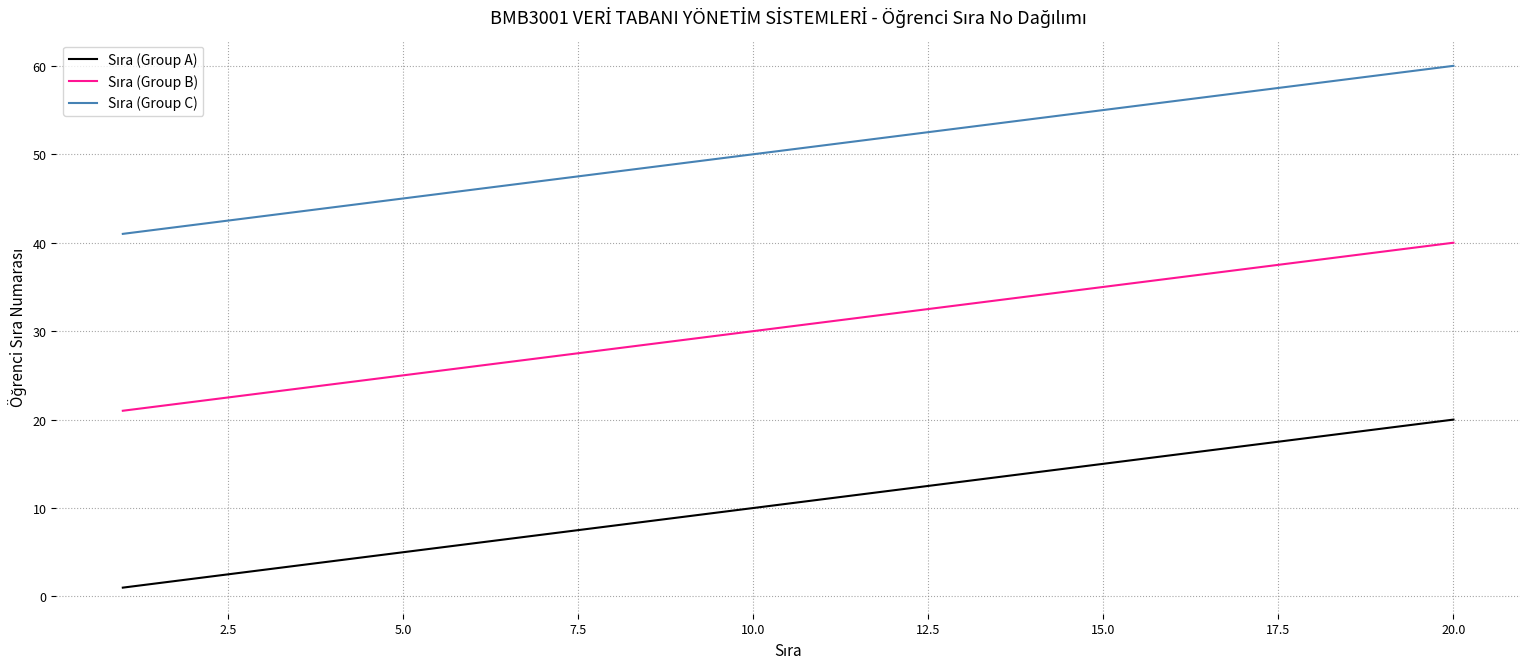

What is the maximum value shown in the chart?

60